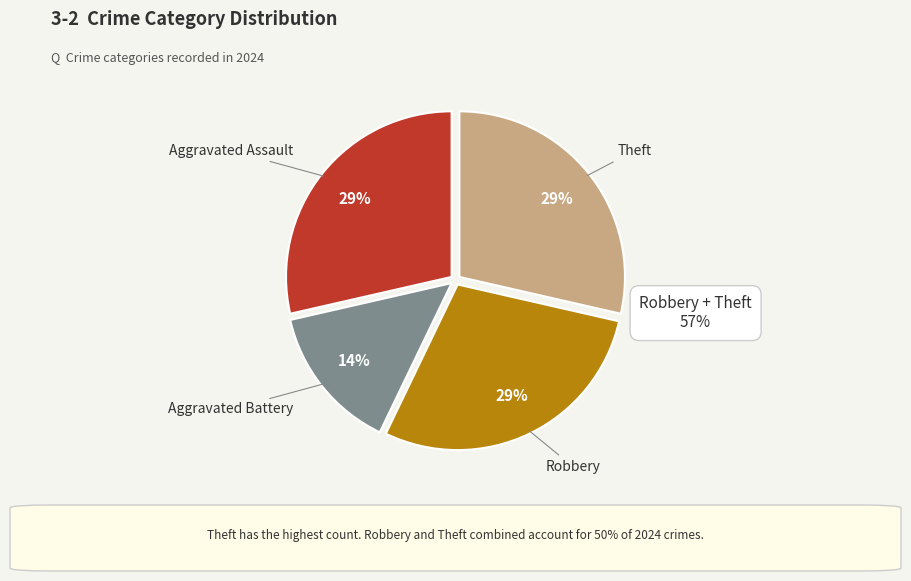

To the nearest percent, what is the average slice percentage?

25%